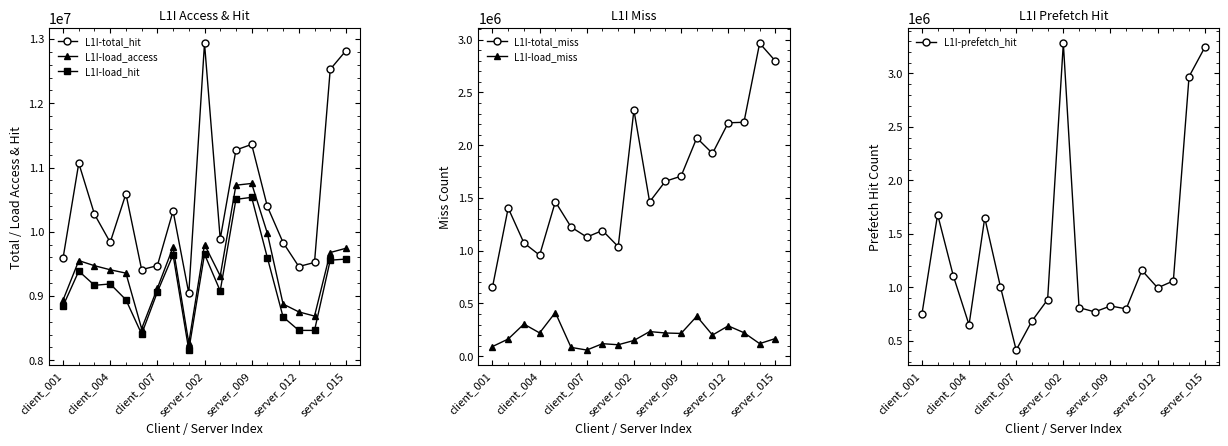

The value of L1I-load_access at server_002 is 9801158. True or false?

True